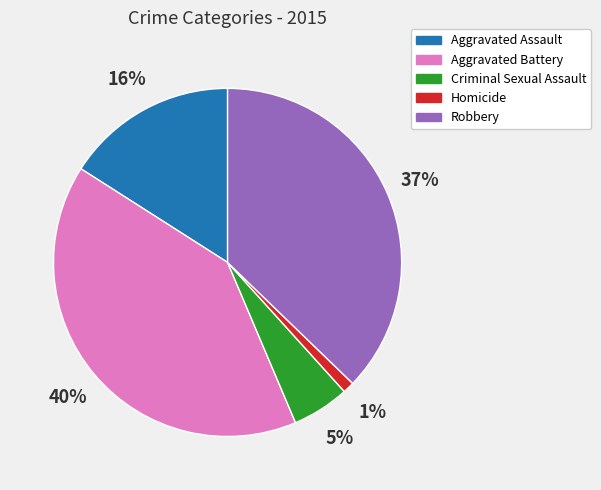

What is the largest slice in the pie chart?

Aggravated Battery